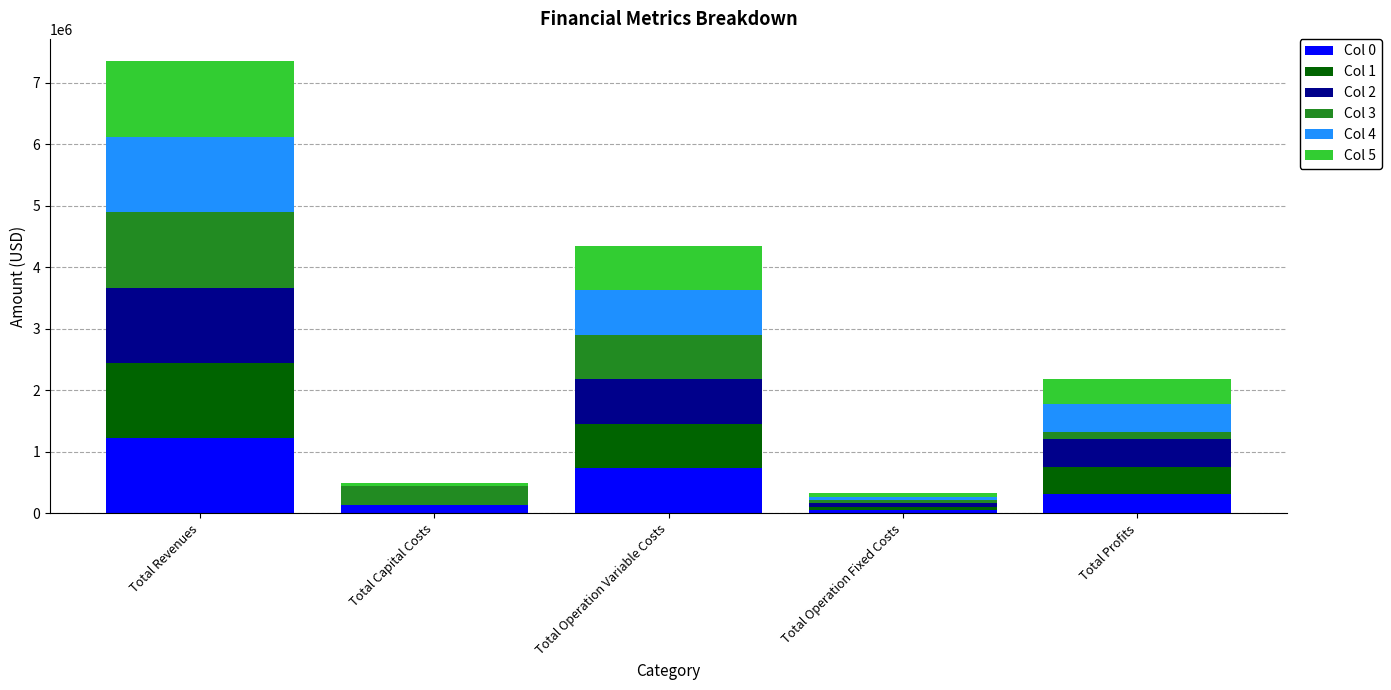

What is the maximum value for Col 0?

1223213.7